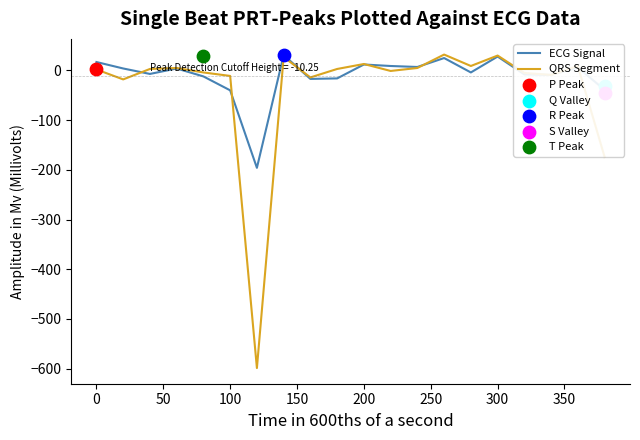

At how many categories does at least one series exceed 2?

13